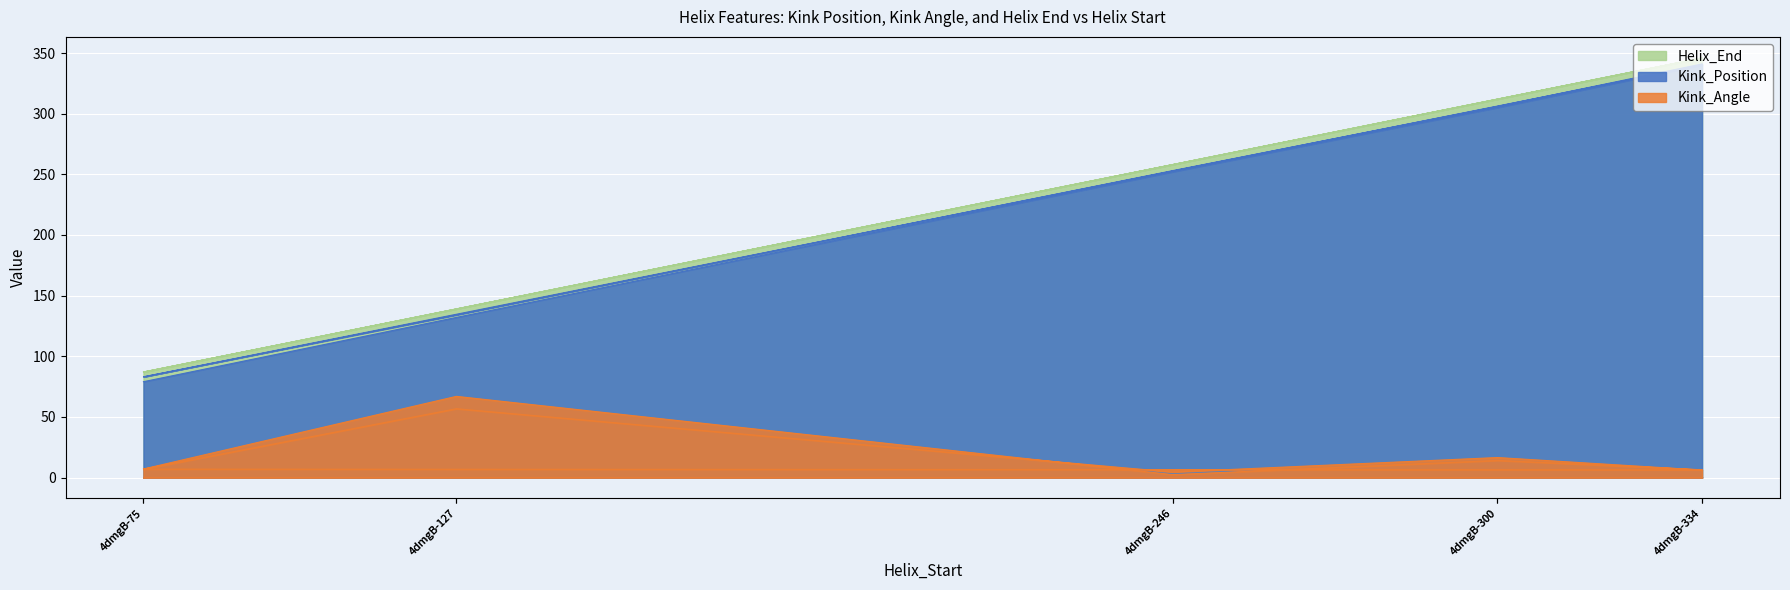

Reading right to left, transcribe all the data shown in this chart.

Kink_Position: 341.0	306.0	253.0	134.0	83.0	340.0	305.0	252.0	132.0	79.0
Kink_Angle: 6.1	16.5	4.5	56.7	6.9	6.4	14.1	2.4	66.9	7.0
Helix_End: 346.0	312.0	258.0	139.0	87.0	346.0	312.0	258.0	139.0	87.0